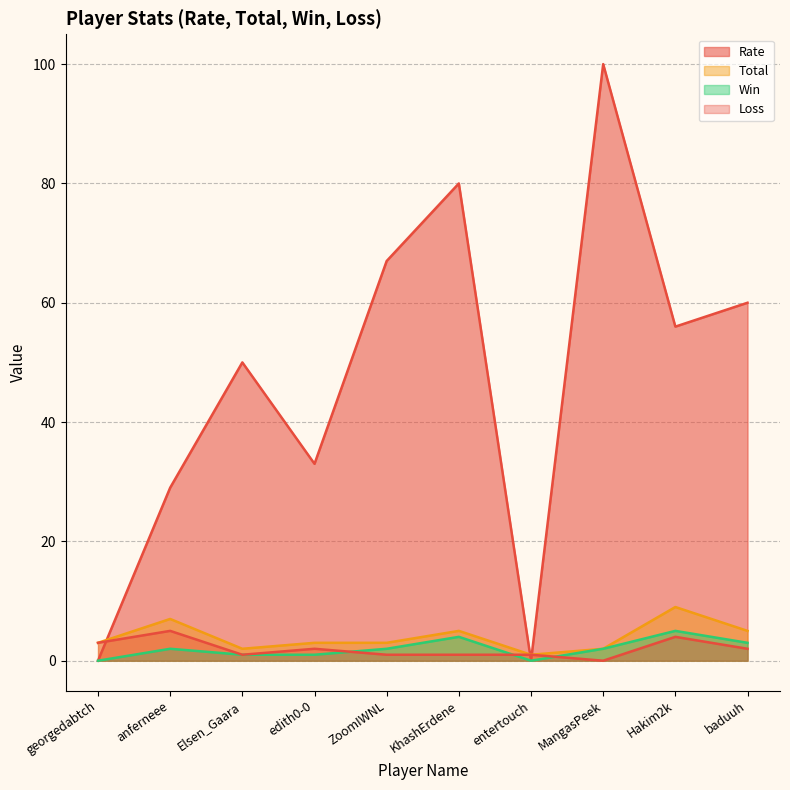

True or false: Total and Win intersect in this chart.

False